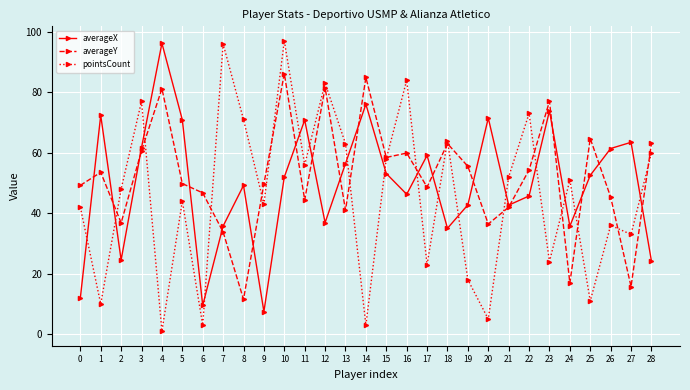

Which series has the largest range (max minus min)?

pointsCount